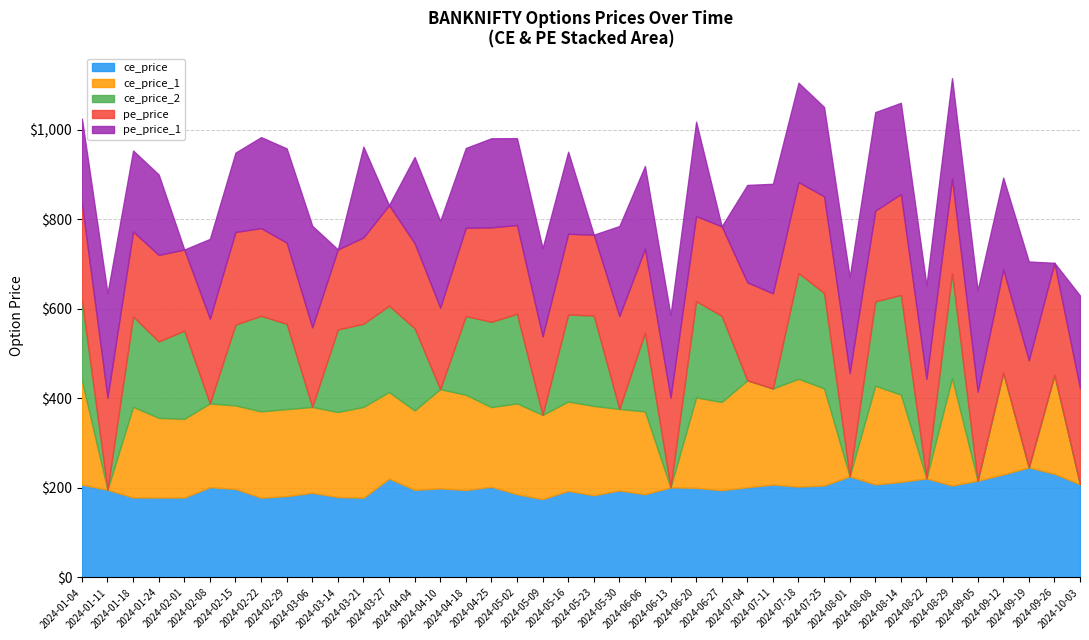

What is the minimum value for ce_price?

175.0